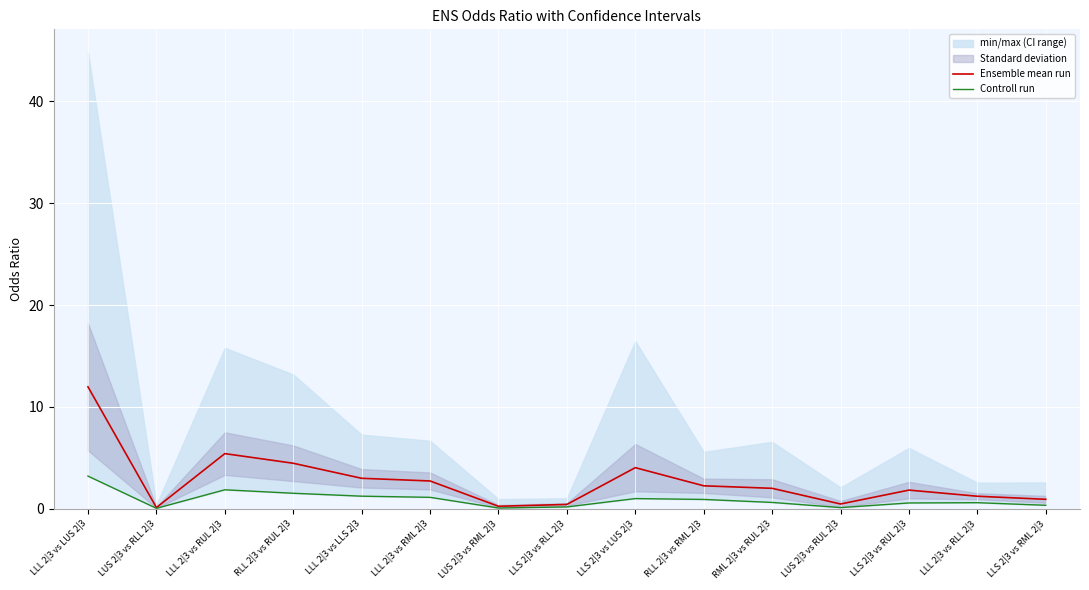

Is it true that Ensemble mean run equals 1.8 at LLS 2|3 vs RUL 2|3?

True